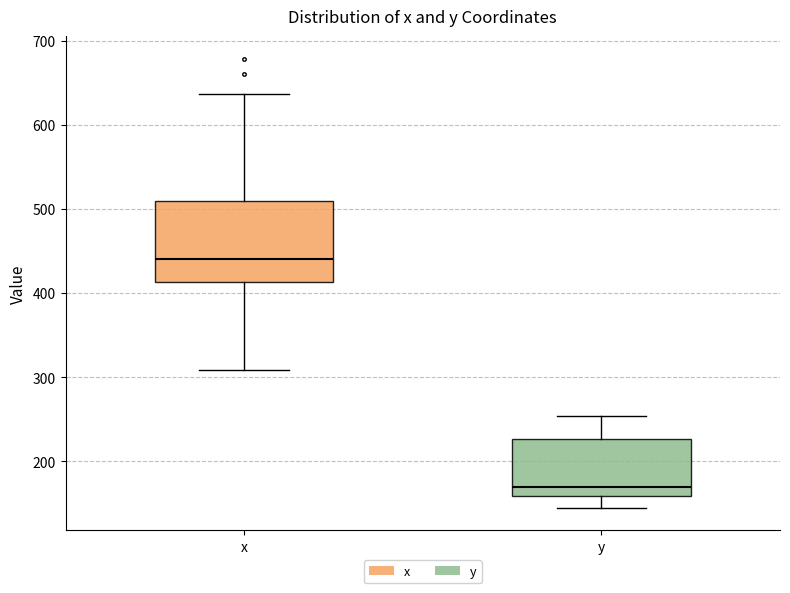

Reading left to right, read every box against the y-axis: the position of its median line, the range the box covers, and the ends of its whiskers. The values are not printed on the chart, so give them approximately, as read against the axis.

x: median 440, box 410 to 510, whiskers 310 to 640
y: median 170, box 160 to 230, whiskers 150 to 250